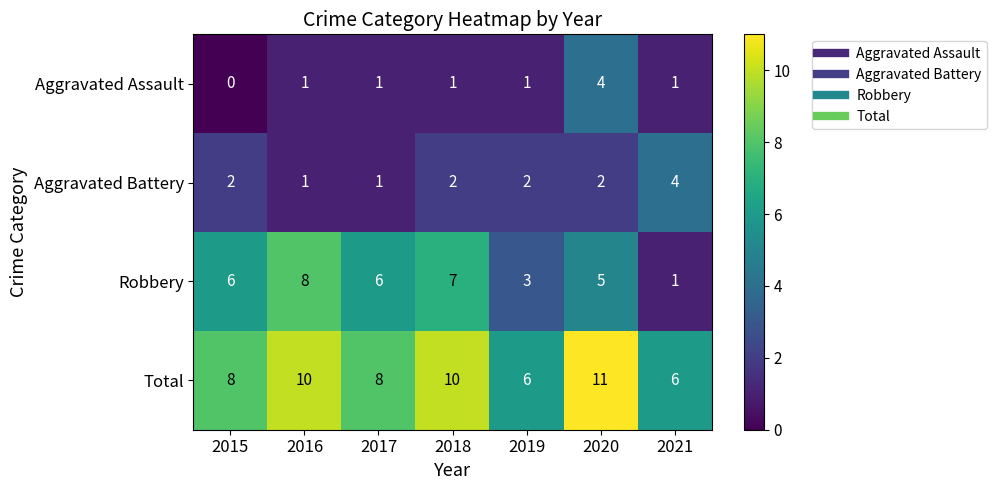

At 2015, list the series in order from smallest to largest.

Aggravated Assault, Aggravated Battery, Robbery, Total